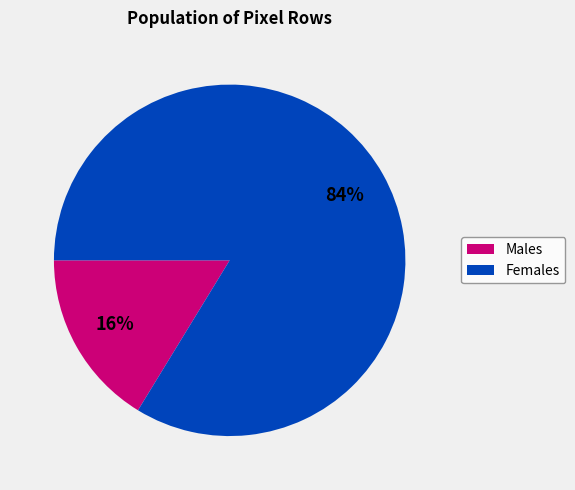

Is there any slice that represents more than half of the pie?

Yes